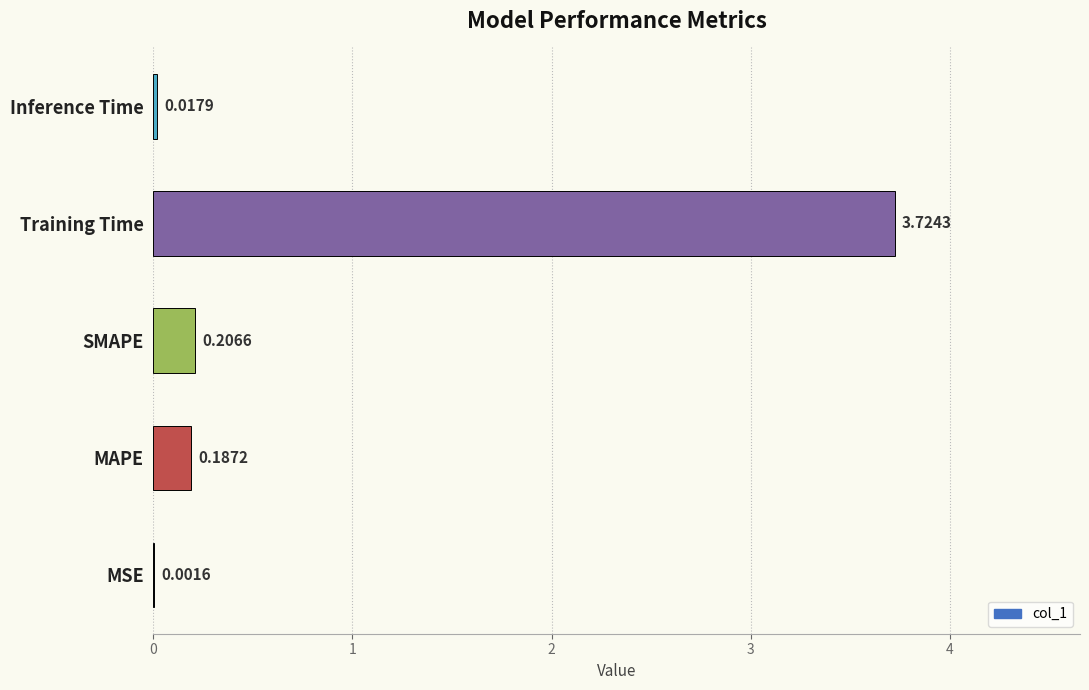

Count the number of data series in this chart.

1